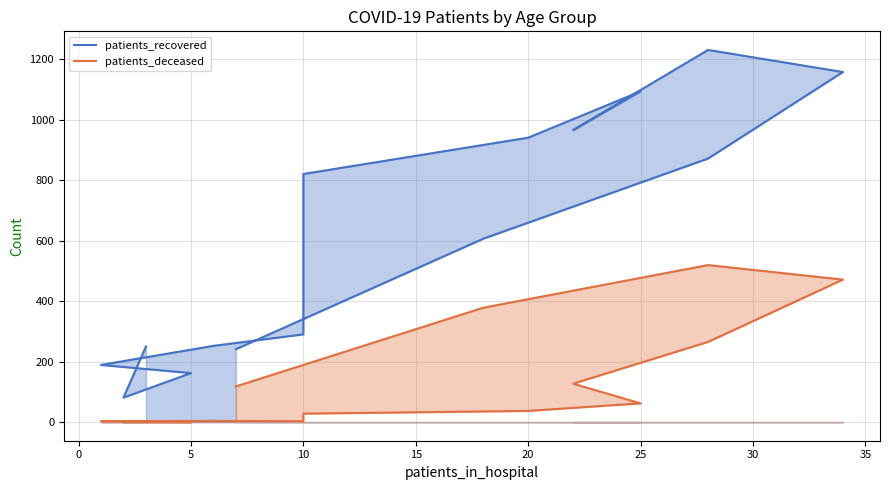

Which series has the largest range (max minus min)?

patients_recovered